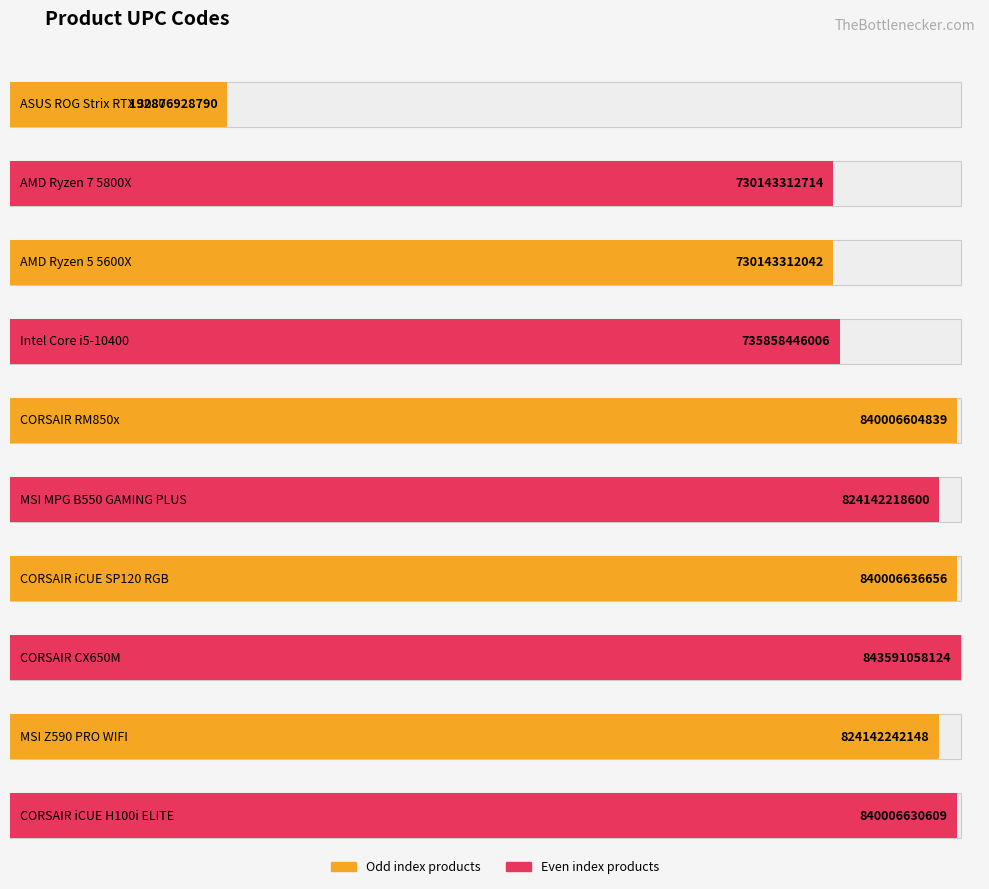

What is the maximum value shown in the chart?

843591058124